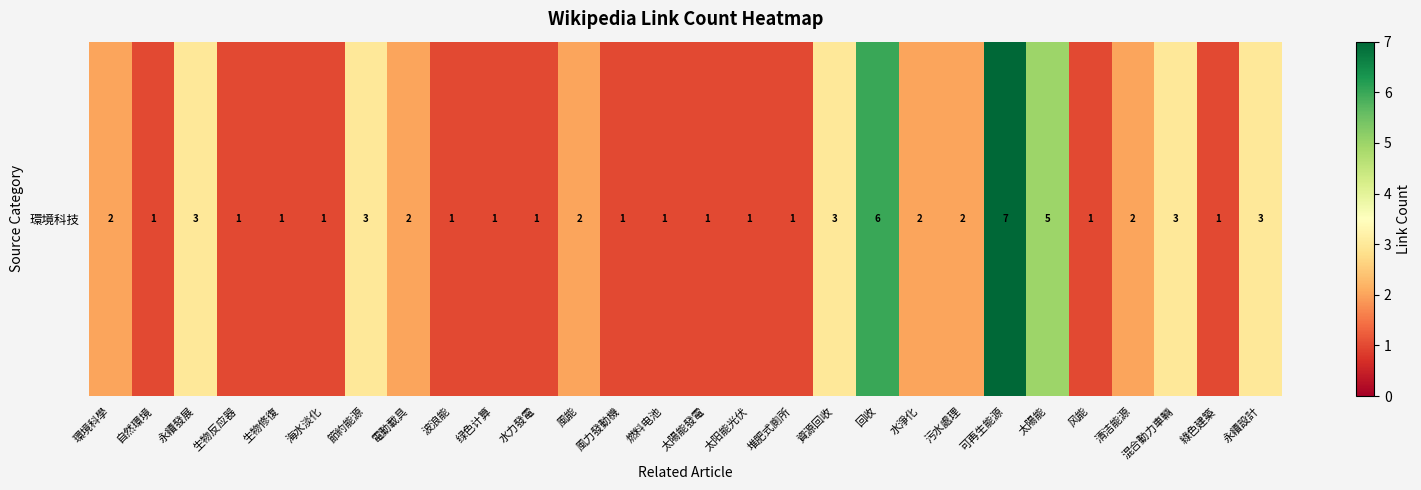

Read the value at 生物反应器.

1